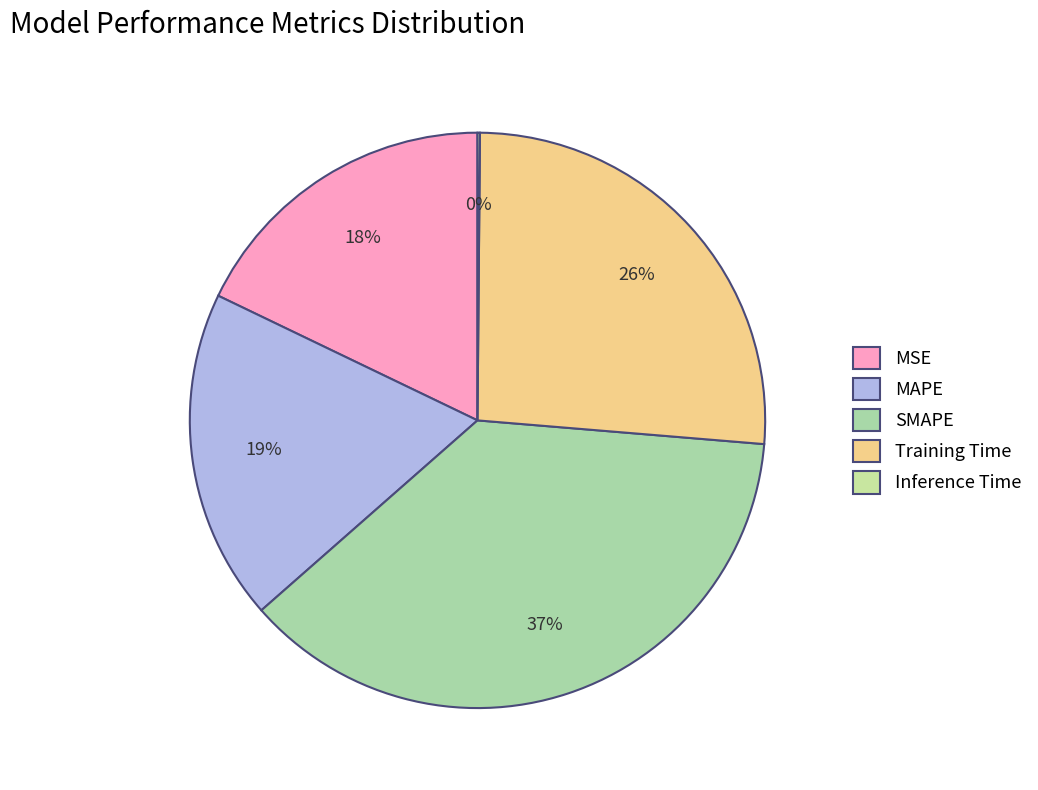

Which has a higher value, SMAPE or Inference Time?

SMAPE